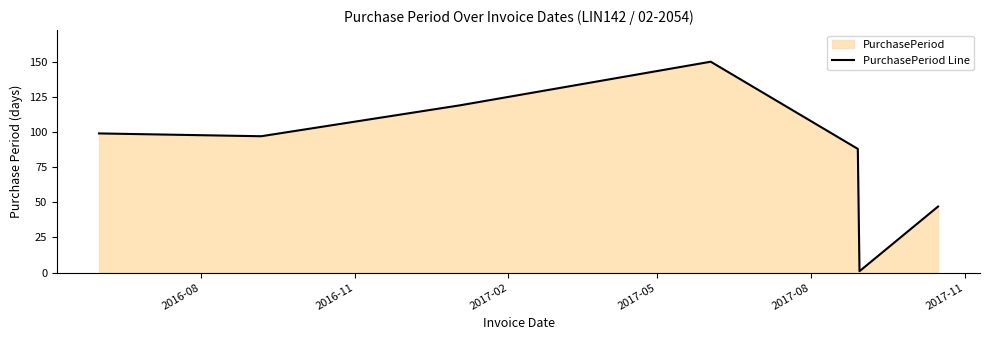

True or false: there are more than 2 points higher than both neighbors.

False